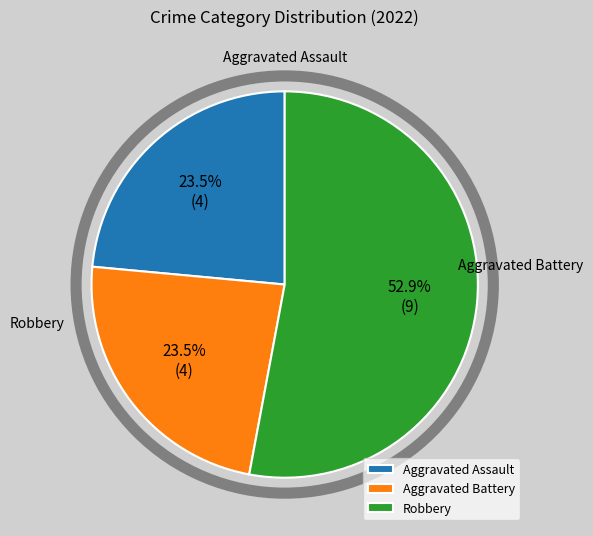

Which category has the biggest portion of the pie?

Robbery